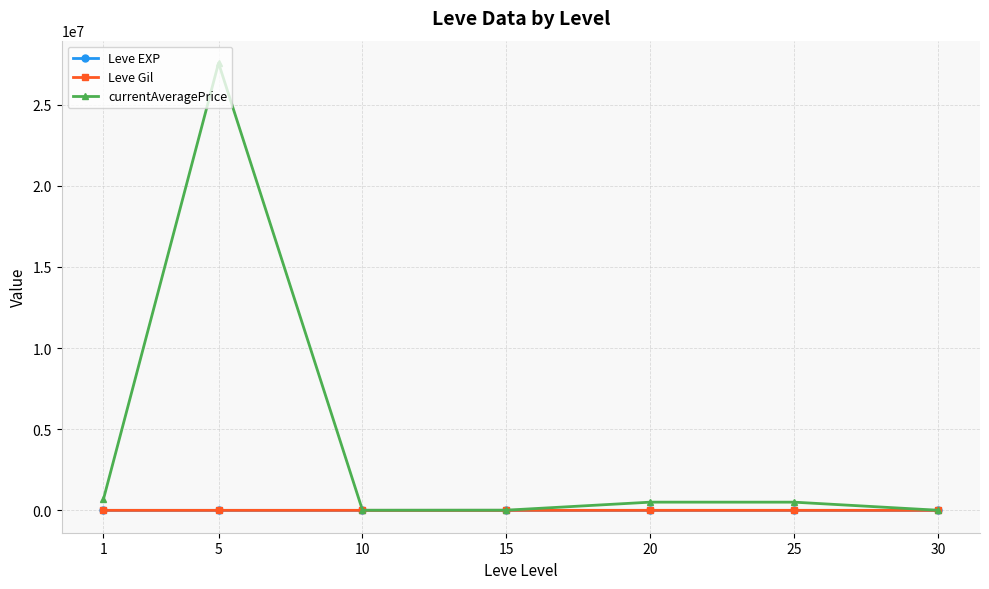

Is the value of currentAveragePrice at 5 greater than the value of Leve Gil at 20?

Yes